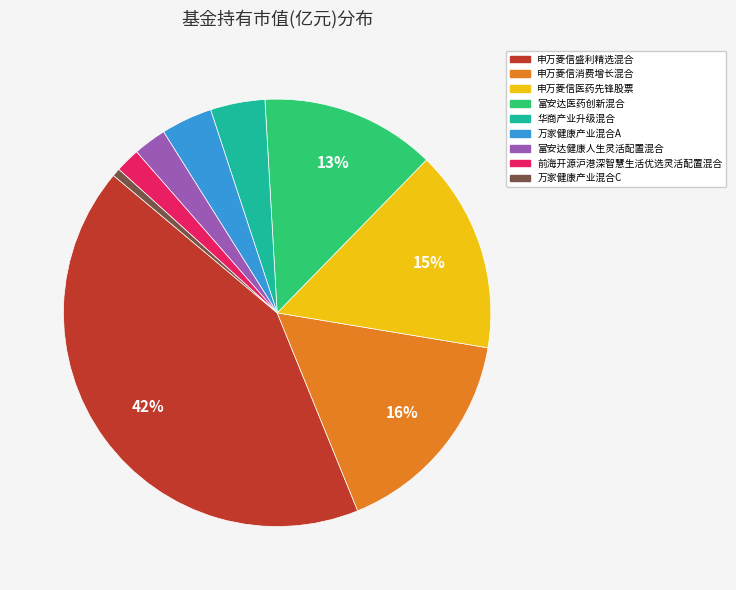

Do 富安达健康人生灵活配置混合 and 前海开源沪港深智慧生活优选灵活配置混合 together represent more than half of the pie?

No